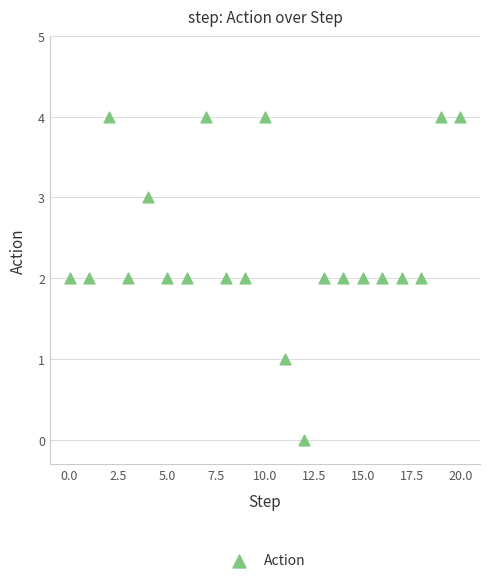

What is the range of Y values (max minus min)?

4